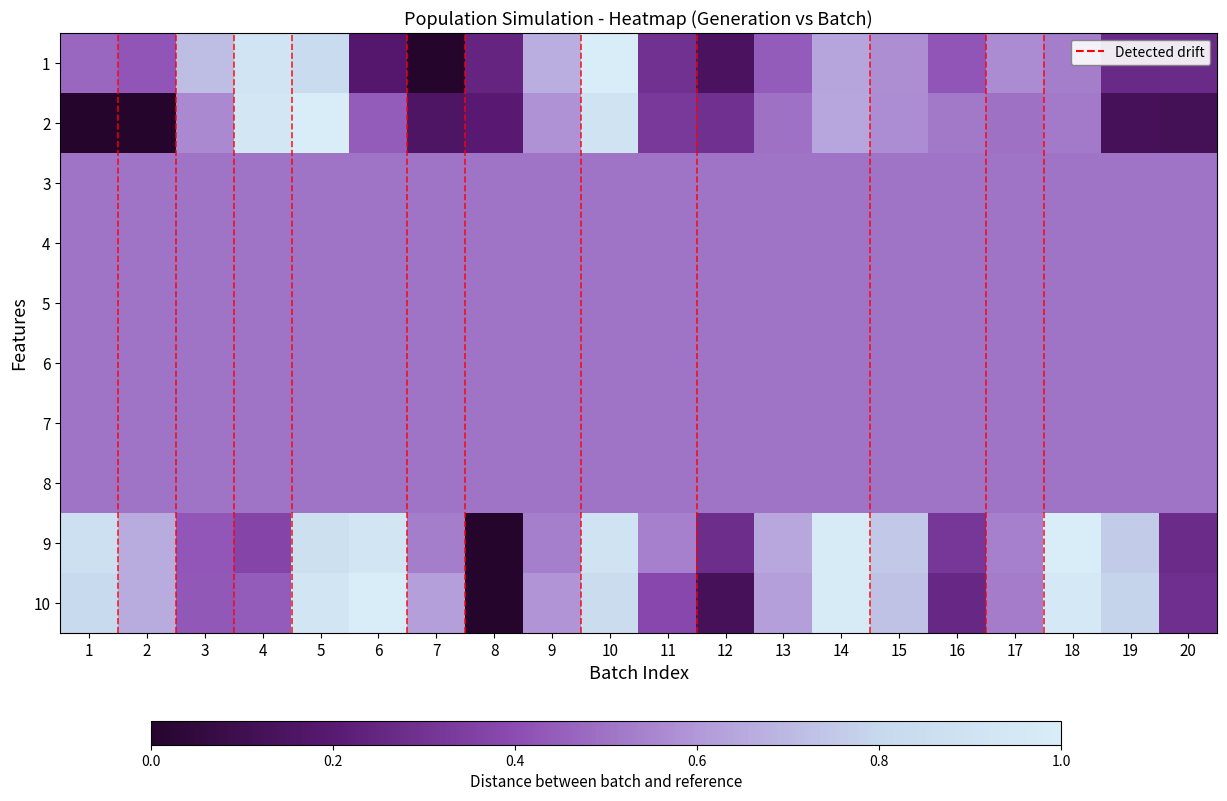

Between 17 and 16, which is larger?

17